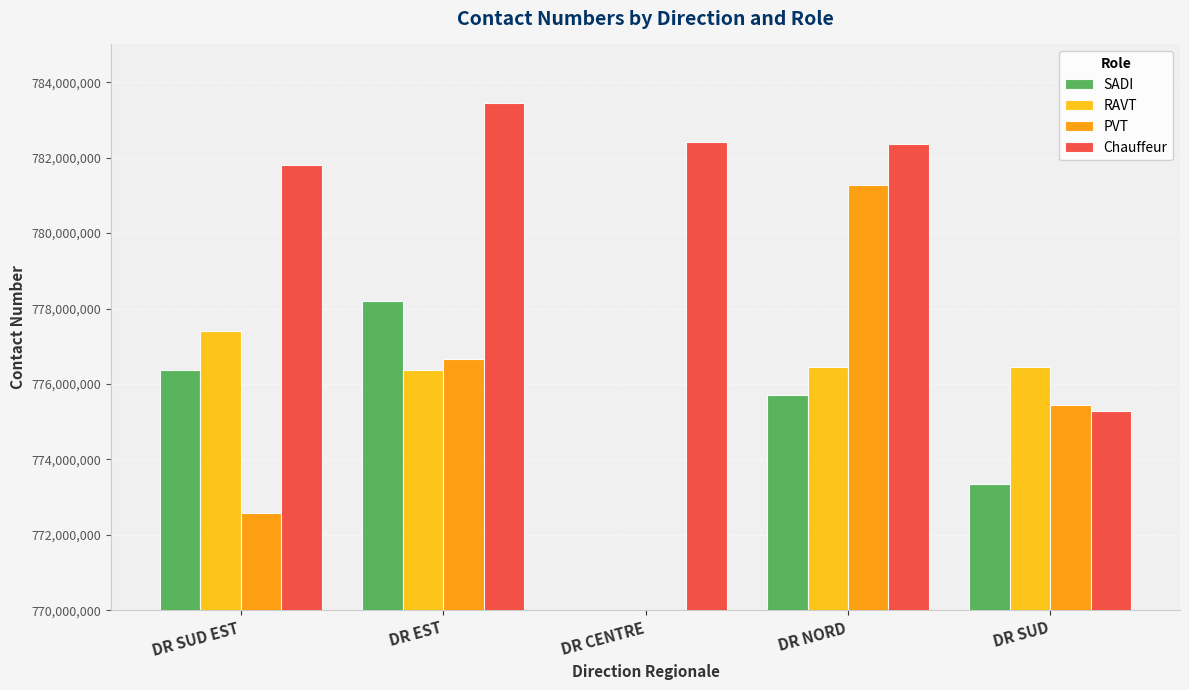

The RAVT series shows 777401785.0 at DR SUD EST. True or false?

True